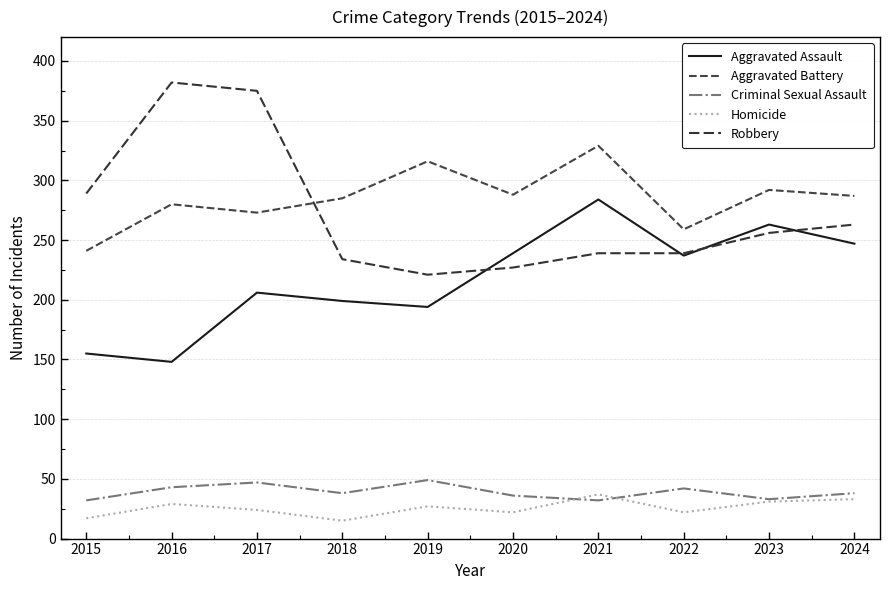

True or false: Criminal Sexual Assault has more than 0 points higher than both neighbors.

True